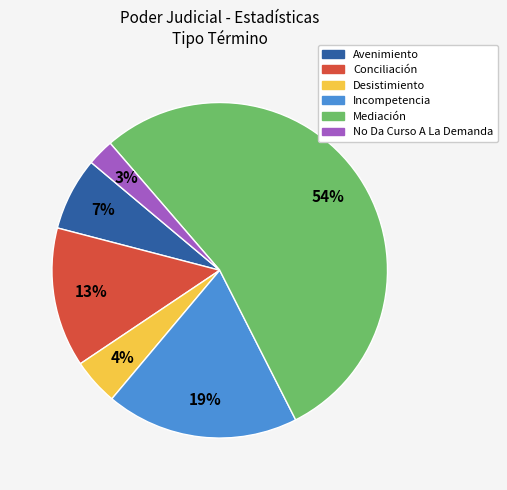

Is there a majority slice in this chart?

Yes